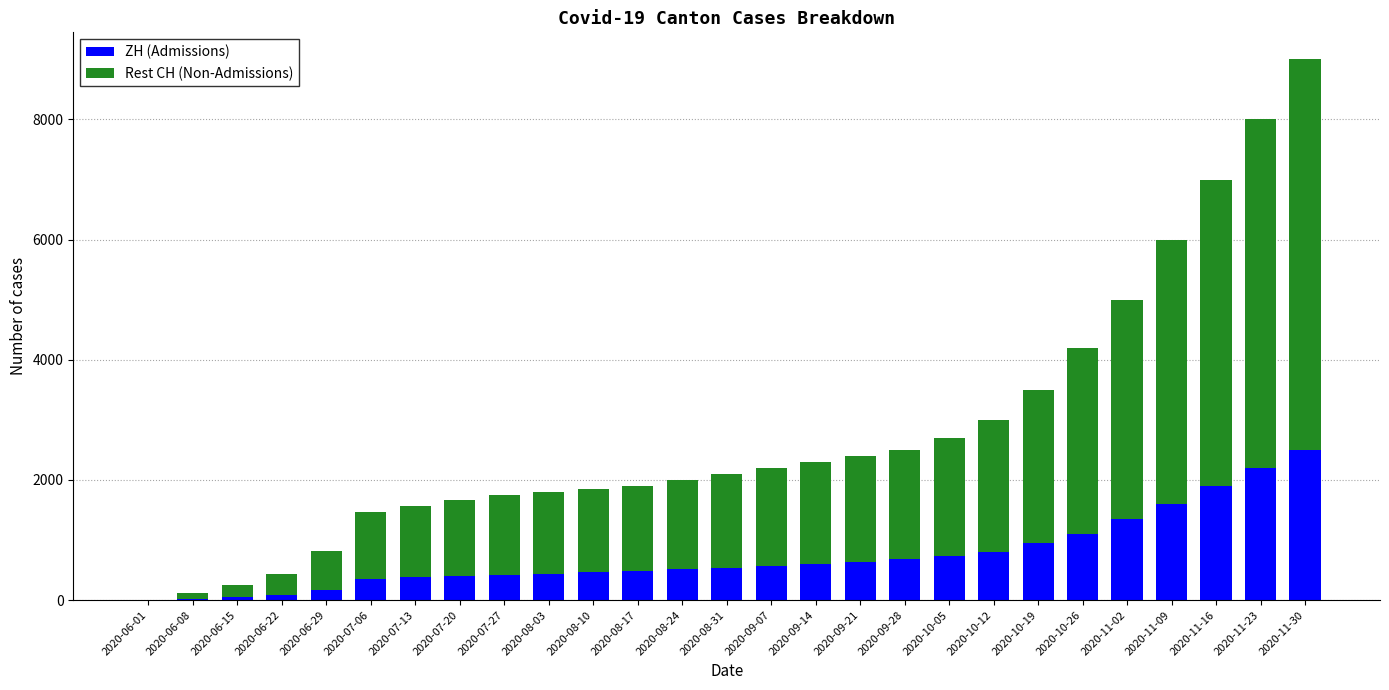

At which label does ZH (Admissions) reach its peak?

2020-11-30